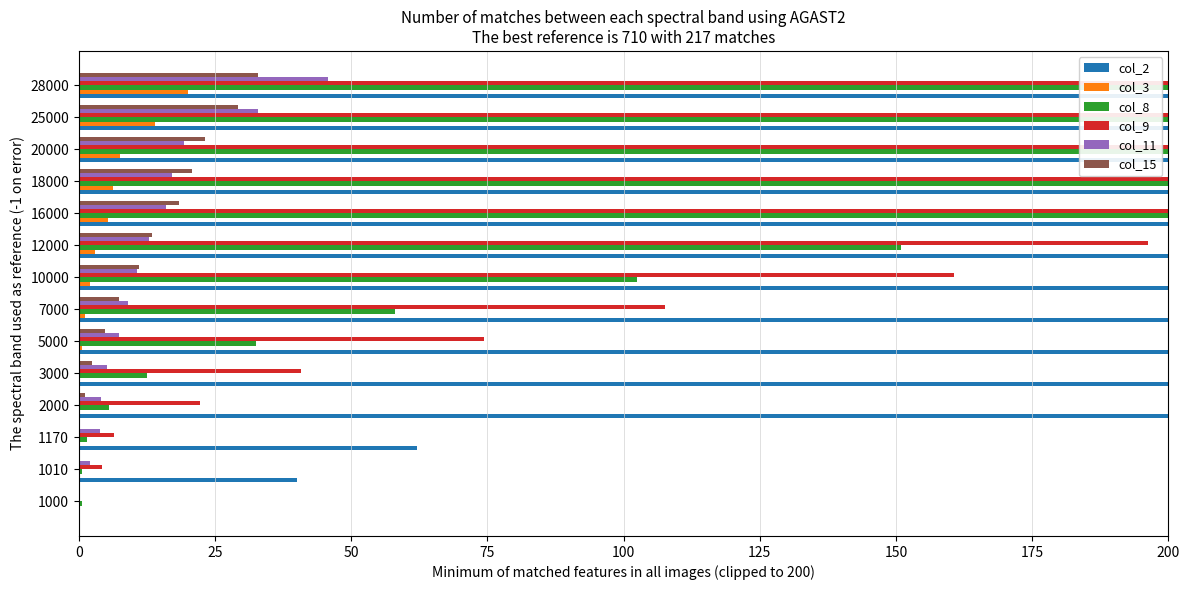

The col_2 series shows 300.1 at 25000. True or false?

False